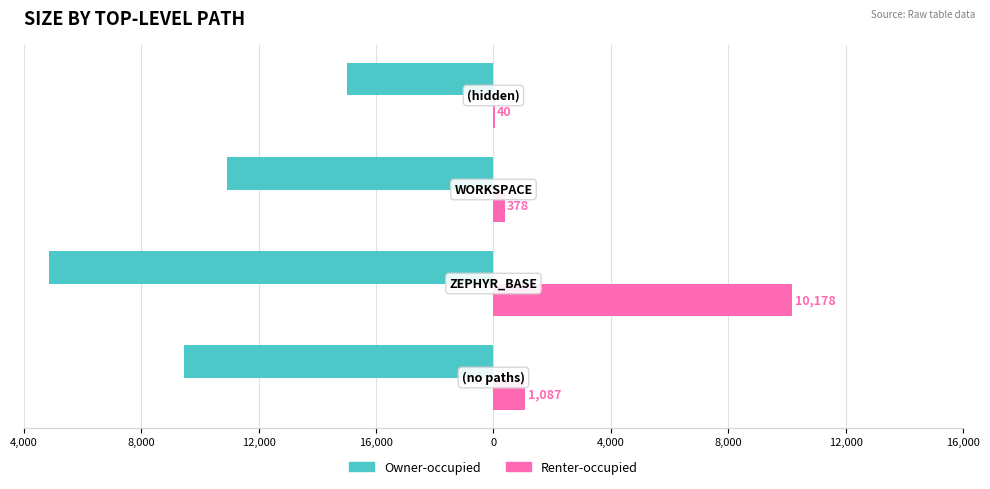

What are all the series names shown in the legend?

Owner-occupied, Renter-occupied